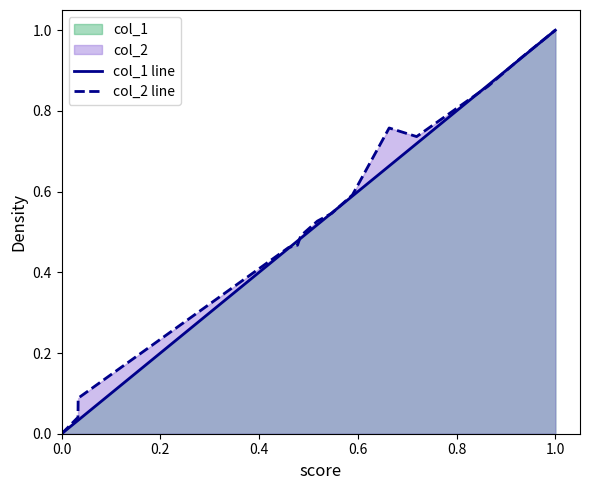

What is the value of the col_1 line point at the 12th from the left?

0.9